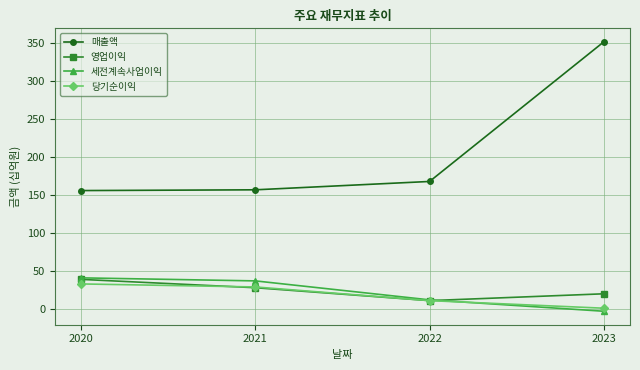

How many intersections are there between 당기순이익 and 세전계속사업이익?

1